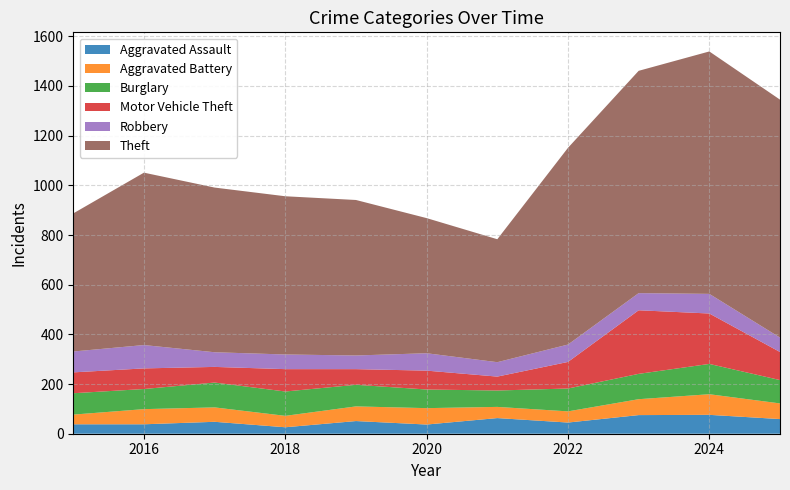

What is the sum of all Robbery values?

755